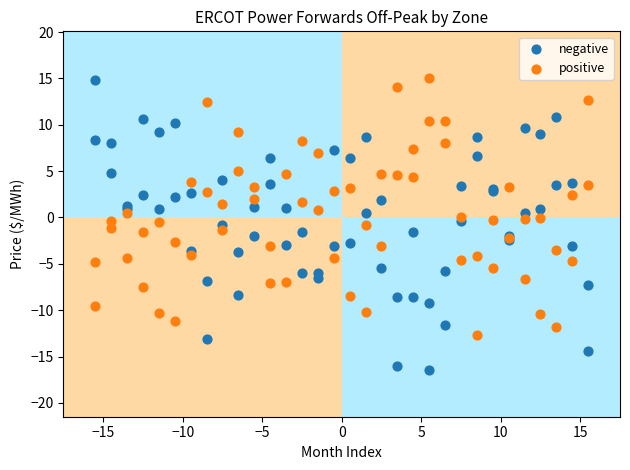

Which series has the largest Y range (max minus min)?

negative